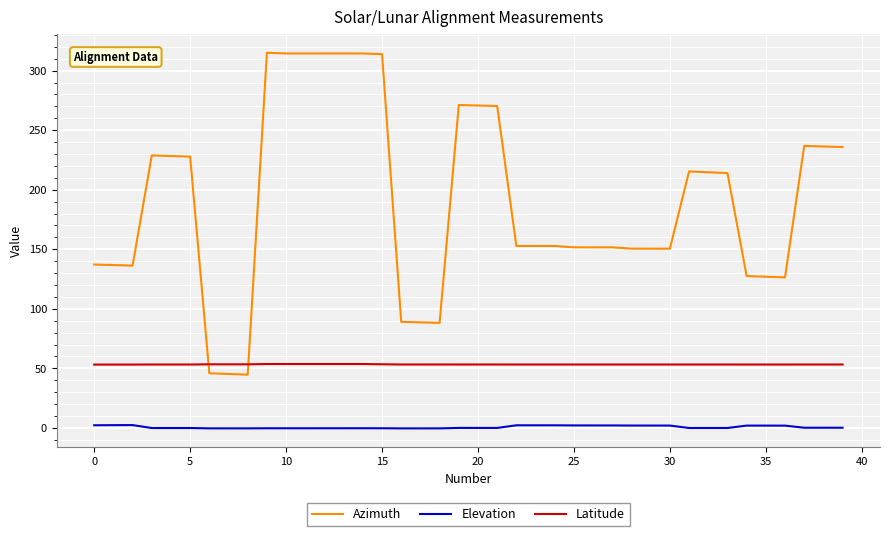

What is the maximum value shown in the chart?

315.0